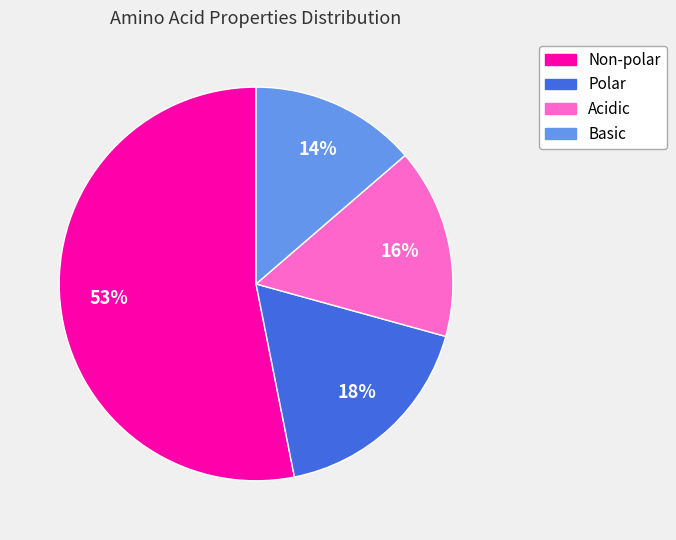

To the nearest percent, what is the average slice percentage?

25%